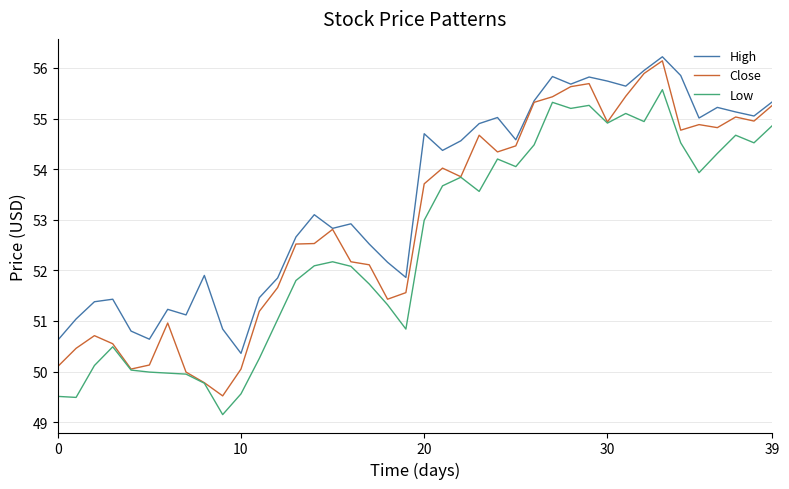

List the series in order of their overall mean, lowest first.

Low, Close, High